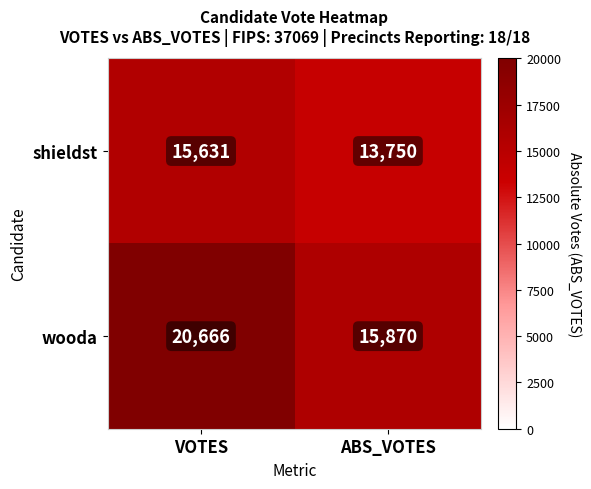

What is the approximate value of wooda at VOTES, to the nearest 10?

20670